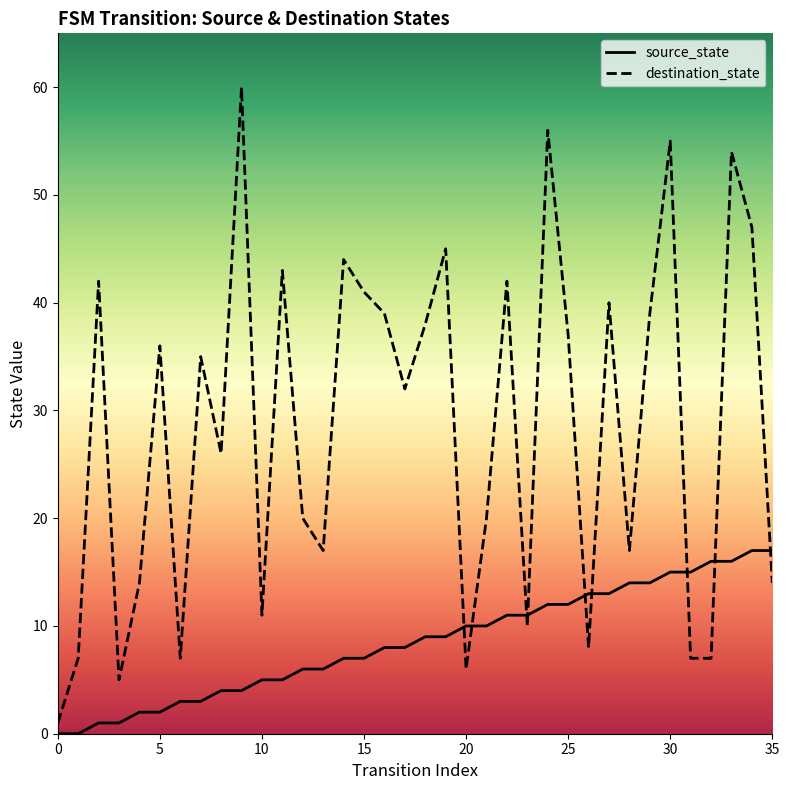

What is the minimum value for destination_state?

1